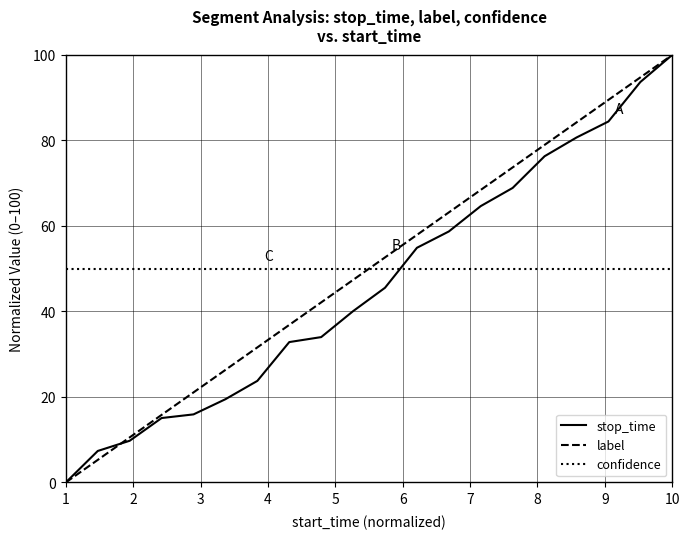

What is the maximum value for confidence?

50.0